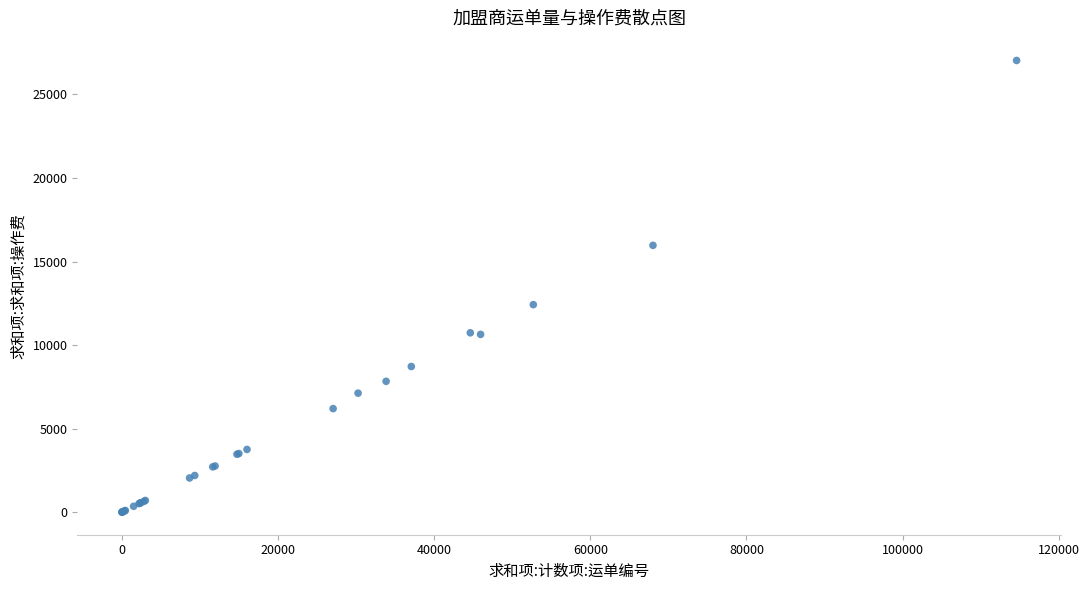

What Y value in the scatter plot is closest to 13515?

12418.6